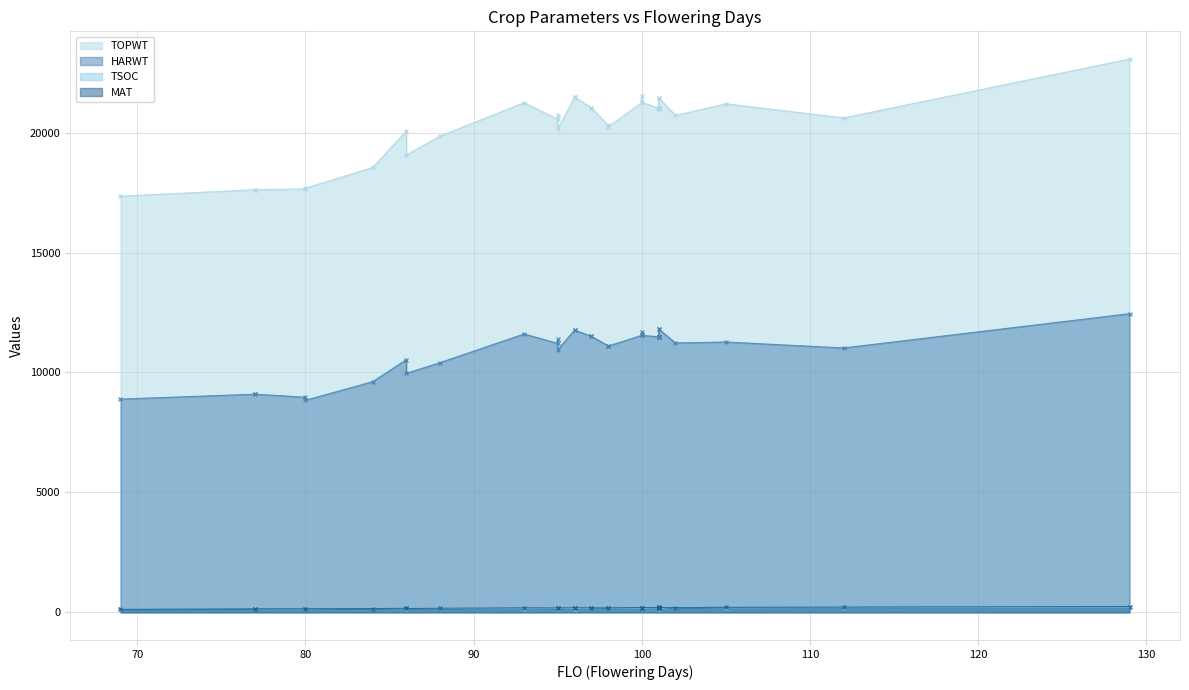

What is the difference between the maximum and minimum values in the HARWT series?

3610